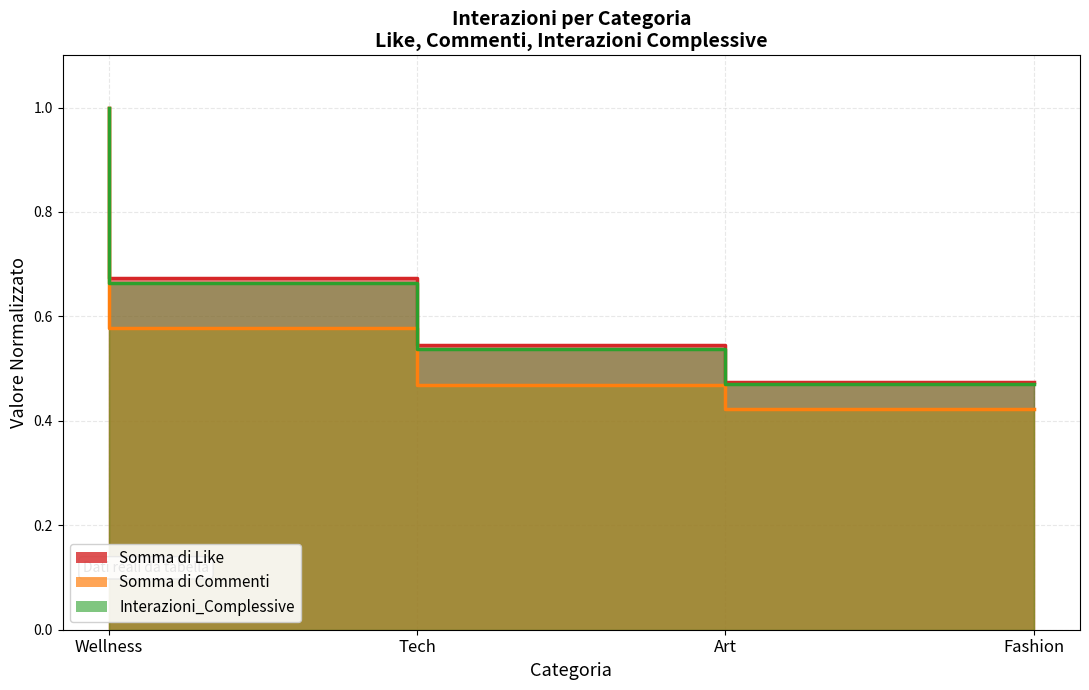

True or false: Somma di Like and Somma di Commenti intersect in this chart.

False